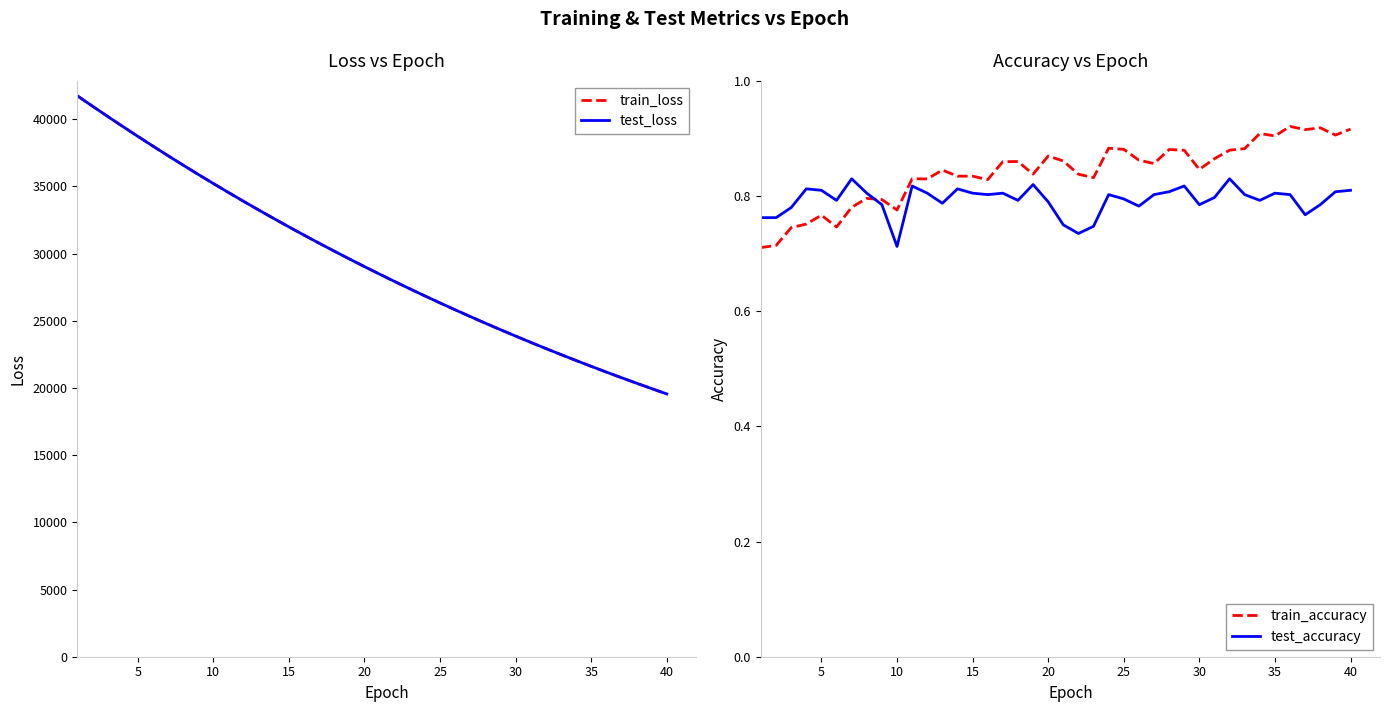

How many interior local valleys does the test_accuracy series have?

11